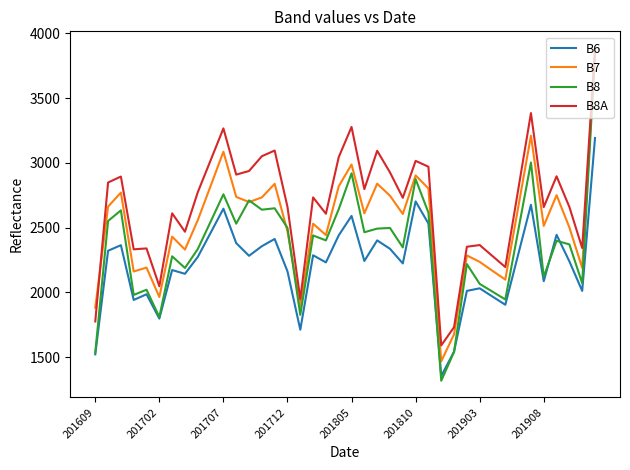

True or false: B6 and B7 intersect in this chart.

False